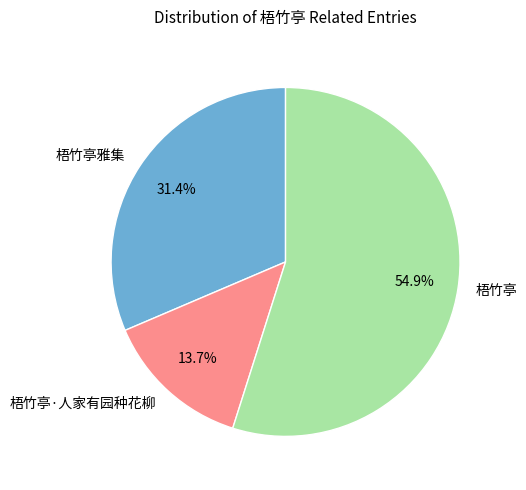

Is it true that 梧竹亭雅集 is 31% of the pie?

True